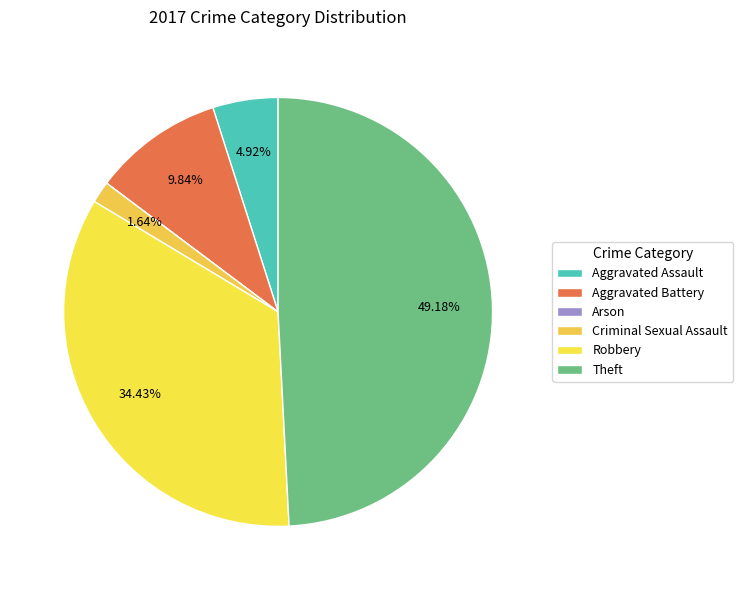

Is there a majority slice in this chart?

No